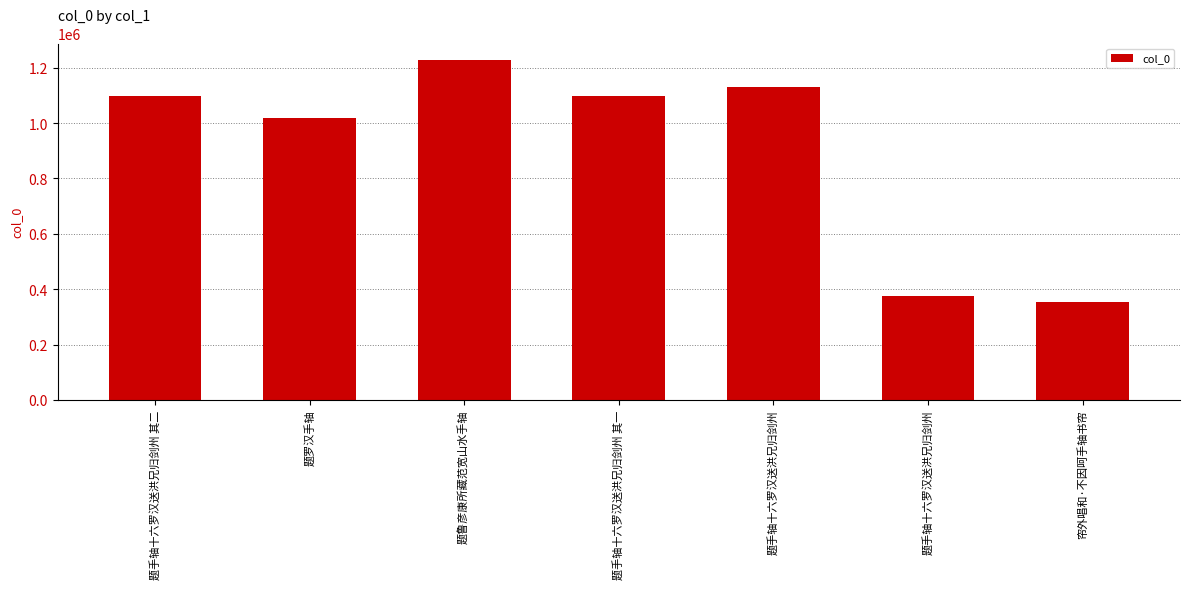

How many data points are less than 1096479?

3